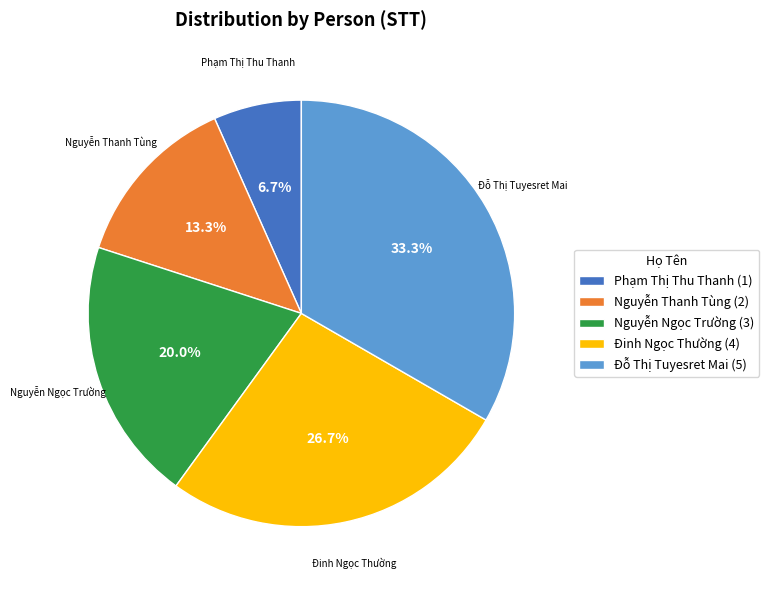

To the nearest percent, what portion does Đỗ Thị Tuyesret Mai represent?

33%